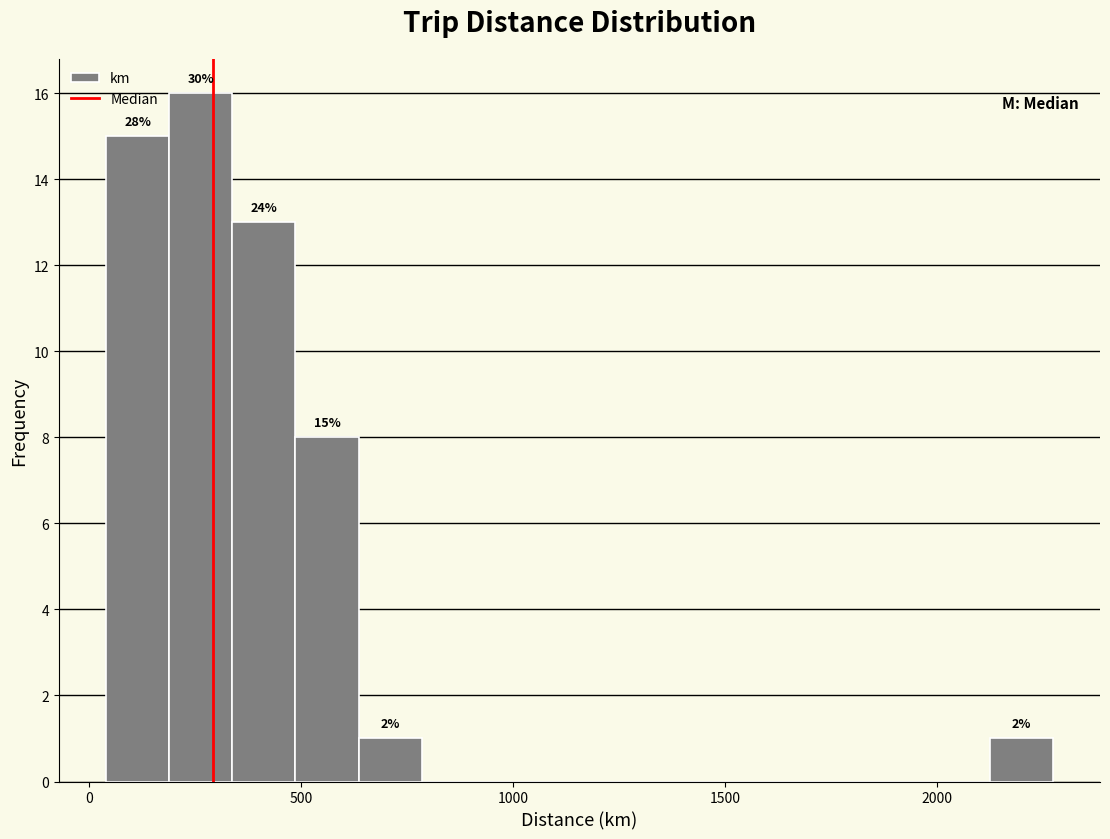

Read against the x-axis, roughly where is the centre of the tallest bar?

250